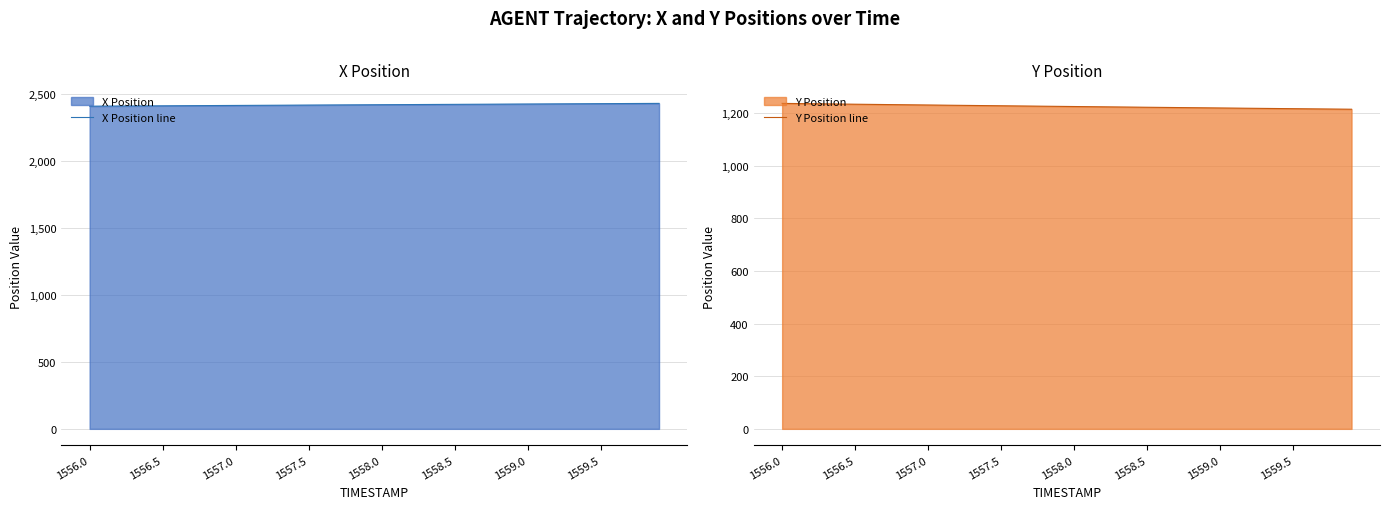

The value of Y Position line at 1559.0 is 1220.0. True or false?

True